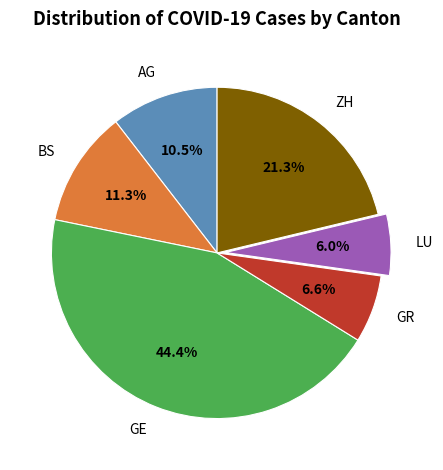

What percentage do ZH and BS together represent?

32.6%